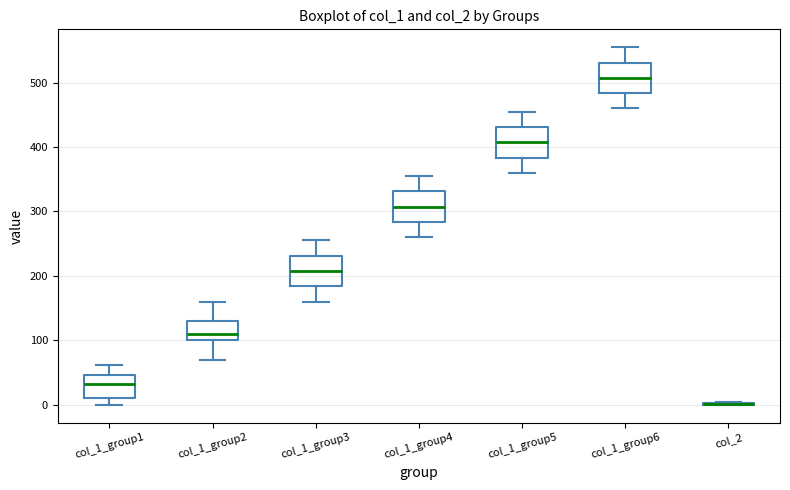

Reading left to right, transcribe this box plot: for each box, give where its median line is, the range the box spans, and where its two whiskers end, as read against the y-axis. The values are not printed on the chart, so give them approximately, as read against the axis.

col_1_group1: median 30, box 10 to 50, whiskers 0 to 60
col_1_group2: median 110, box 100 to 130, whiskers 70 to 160
col_1_group3: median 210, box 180 to 230, whiskers 160 to 260
col_1_group4: median 310, box 280 to 330, whiskers 260 to 360
col_1_group5: median 410, box 380 to 430, whiskers 360 to 460
col_1_group6: median 510, box 480 to 530, whiskers 460 to 560
col_2: box collapsed to a line at 0, whiskers 0 to 0